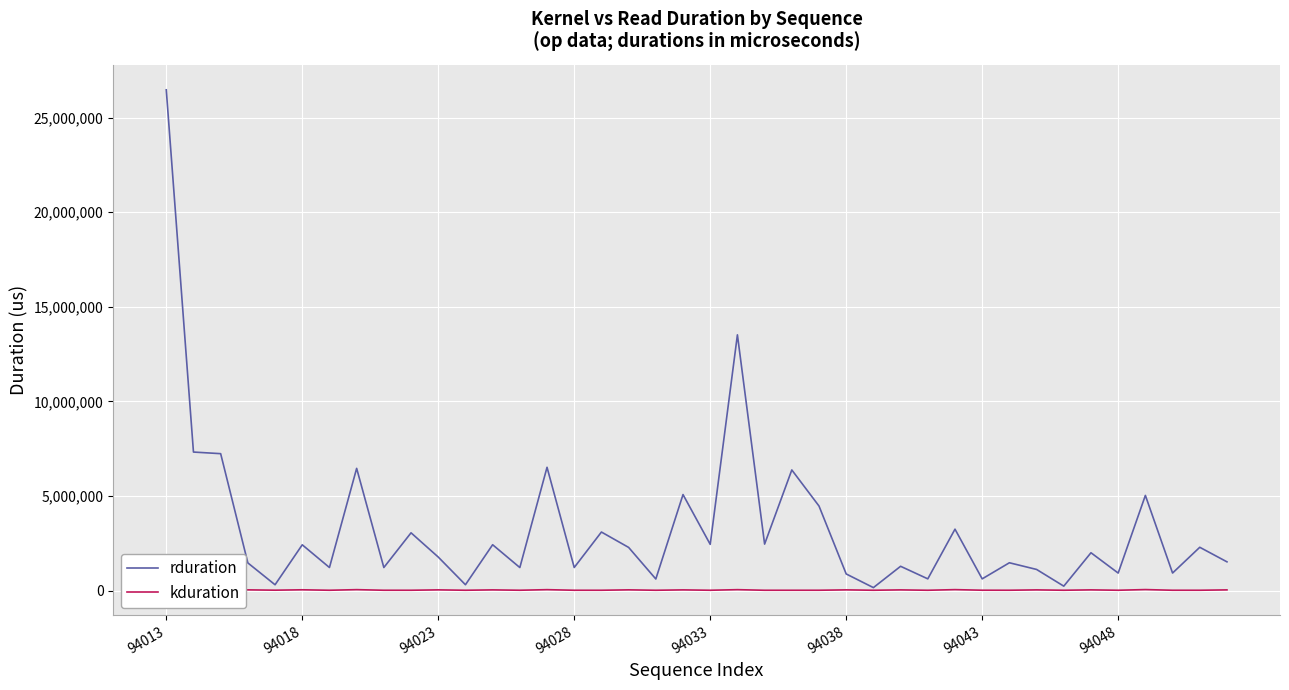

Rank the series by their average value, from lowest to highest.

kduration, rduration